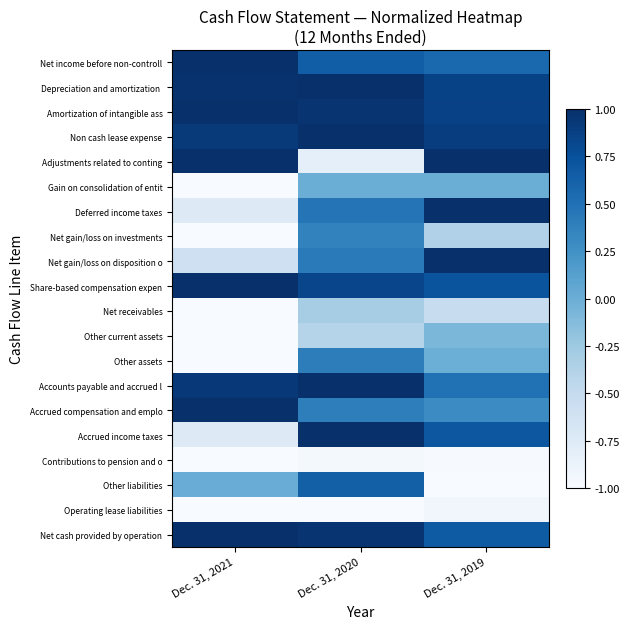

What is the greatest value displayed?

1.0